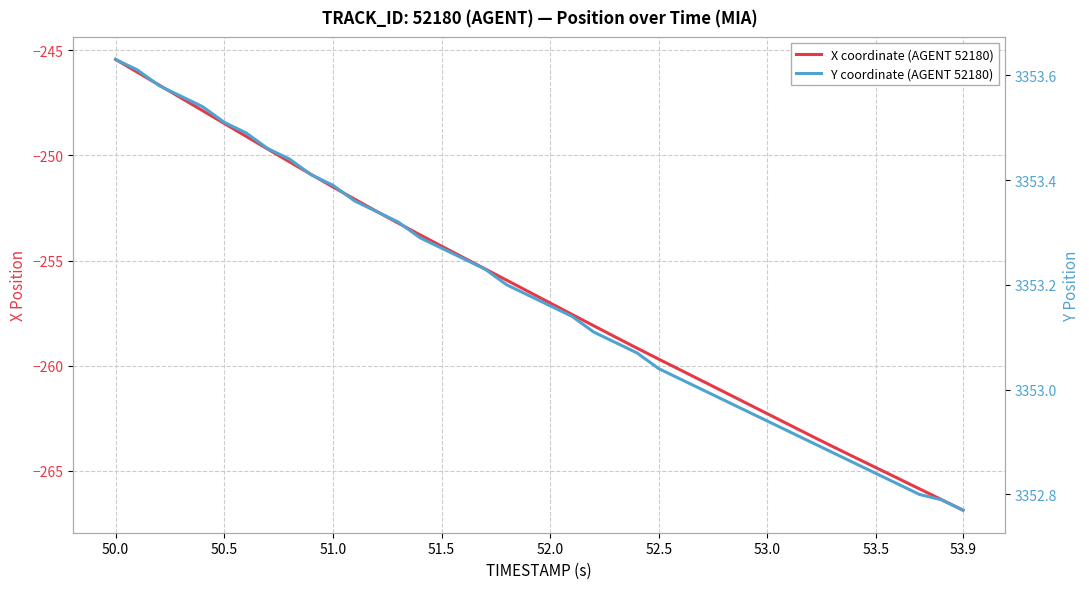

Rank the series by their average value, from lowest to highest.

X coordinate (AGENT 52180), Y coordinate (AGENT 52180)